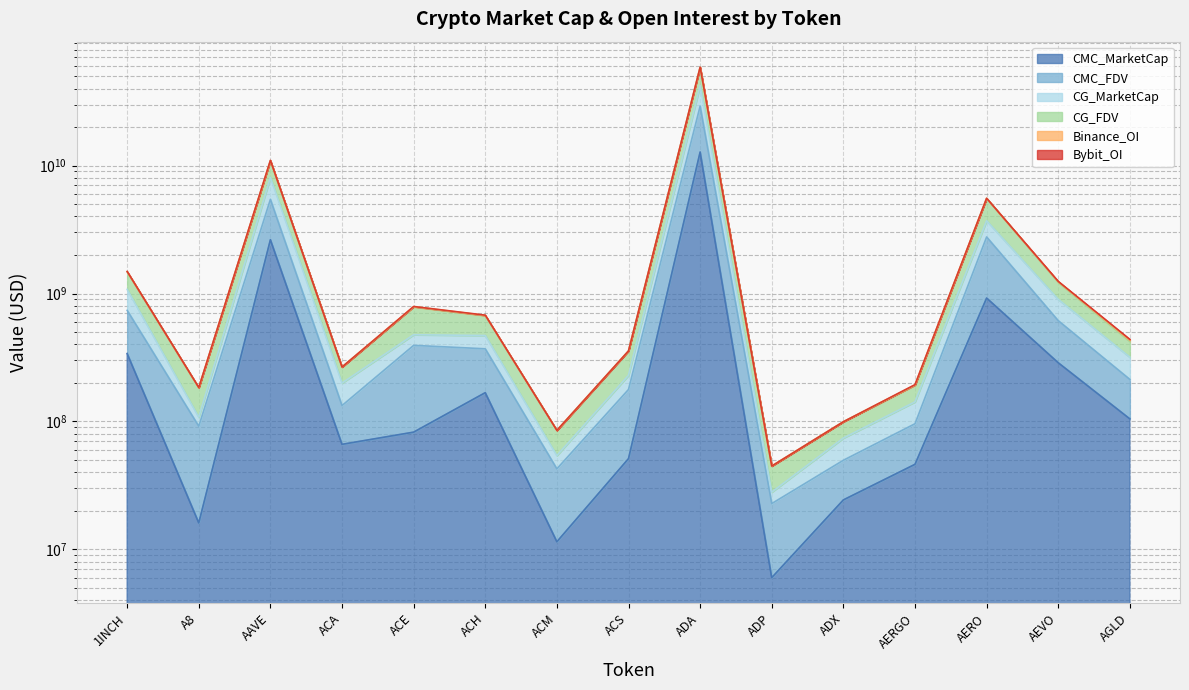

What value does the CG_MarketCap series have at A8, to the nearest 100?

107961800